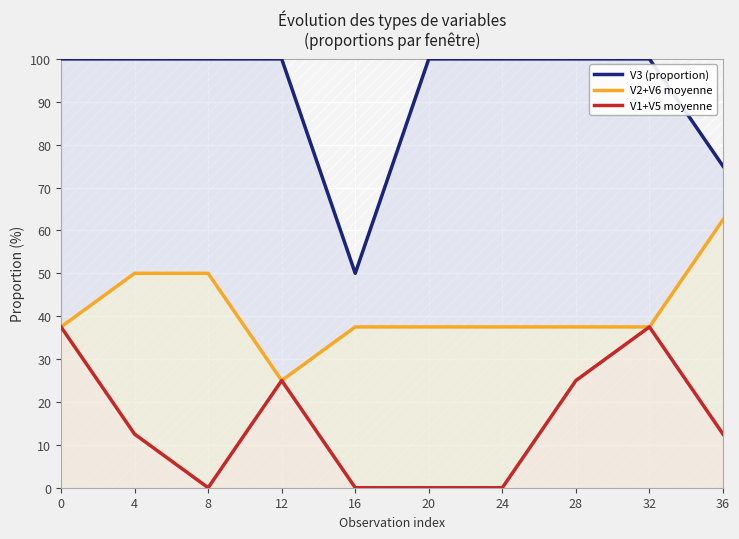

Which series has the largest total across all categories?

V3 (proportion)